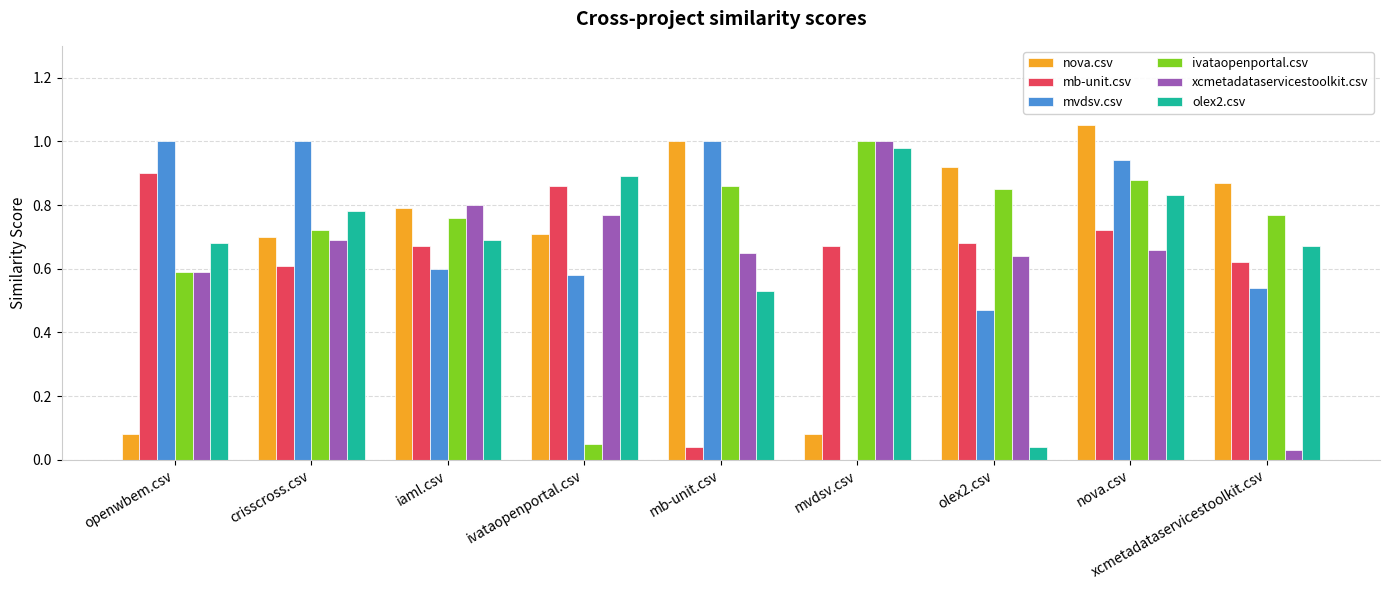

Which series has the largest range (max minus min)?

mvdsv.csv